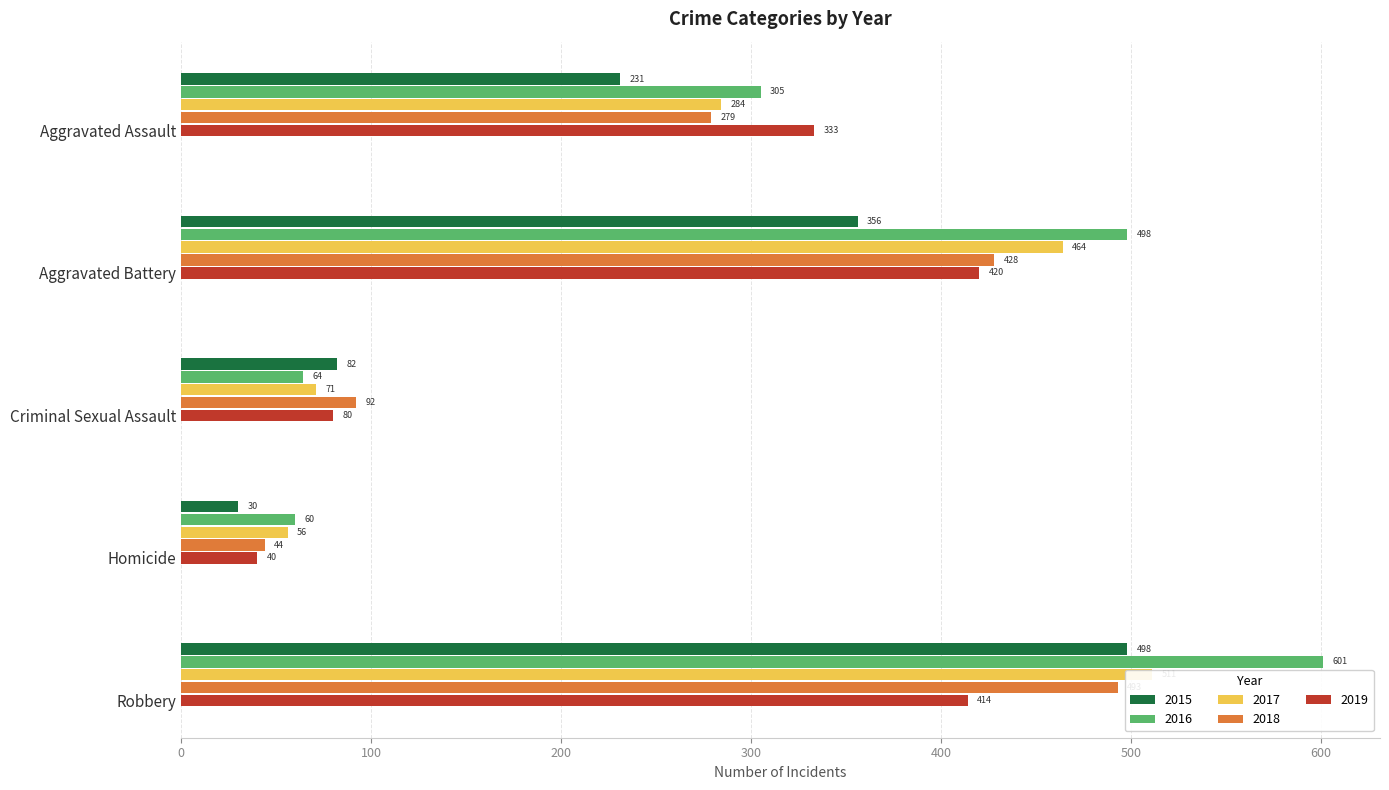

What position from the right is Homicide?

2